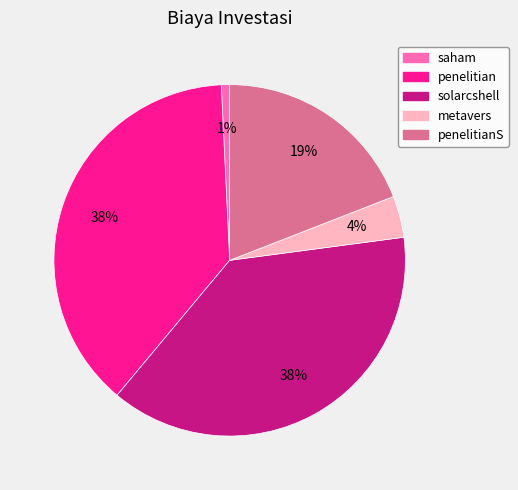

Which slice is the smallest?

saham